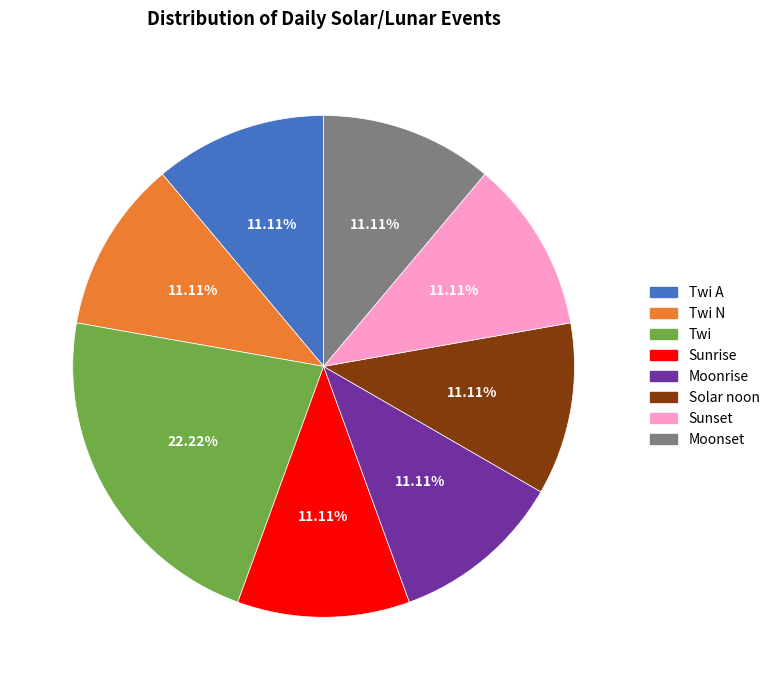

Is there a majority slice in this chart?

No